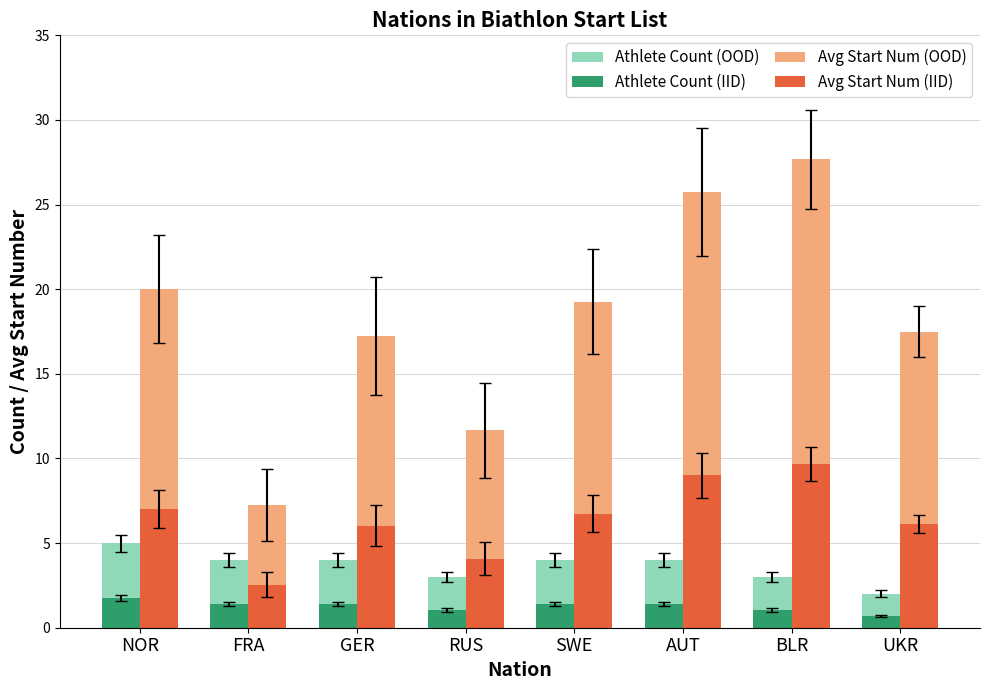

What is the approximate value of Avg Start Num (IID) at NOR?

7.0